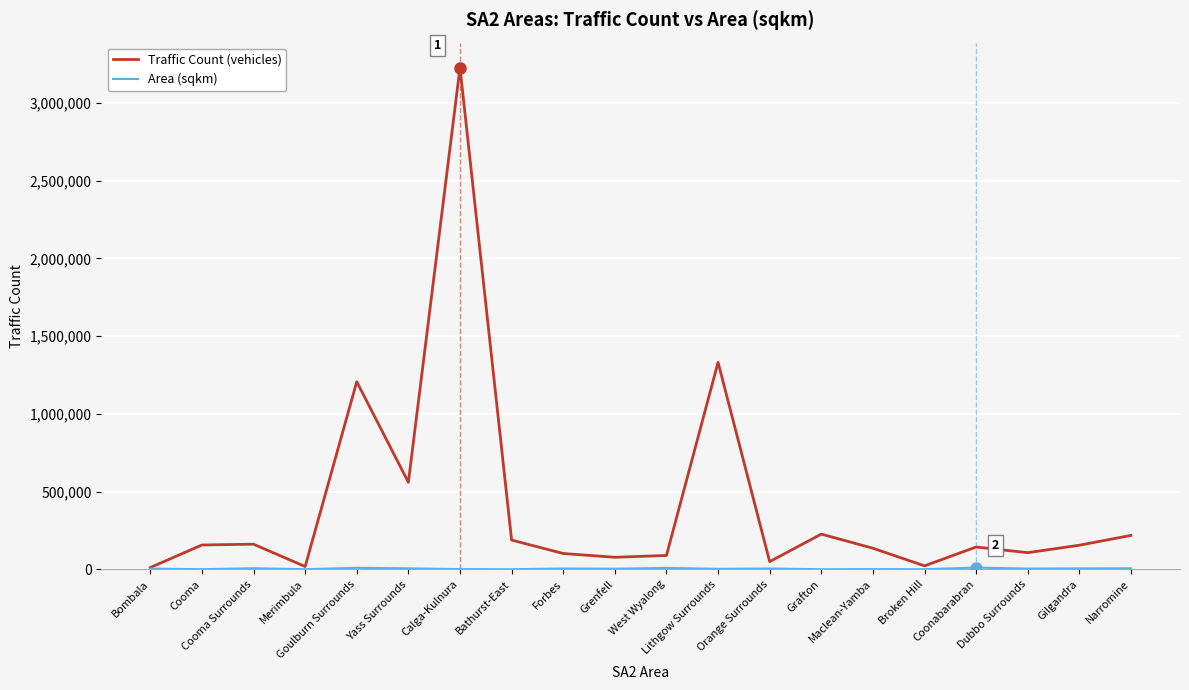

Which series has the widest spread of values?

Traffic Count (vehicles)